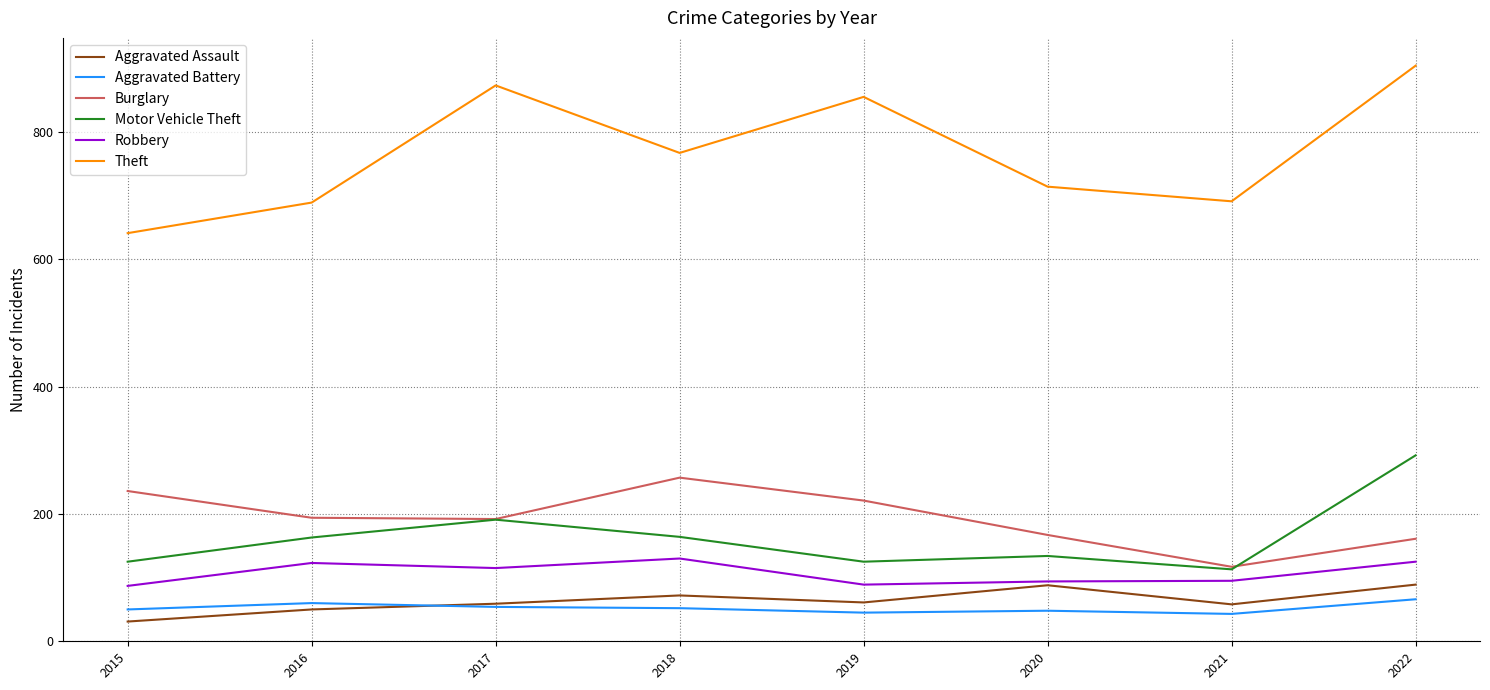

Does the chart display data point markers on the line(s)?

No